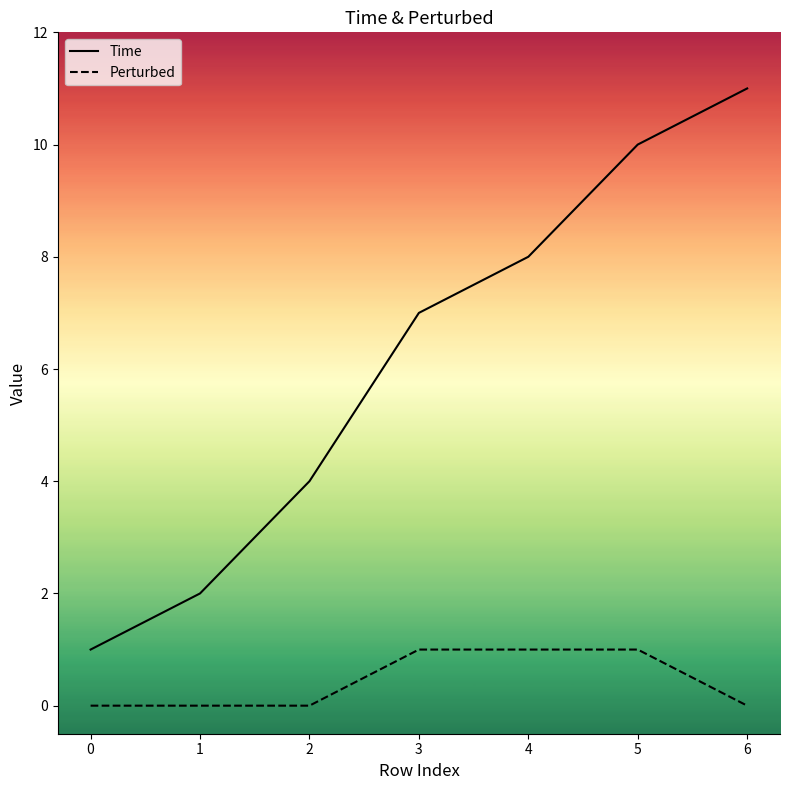

What is the sum of the Perturbed values at 4 and 5?

2